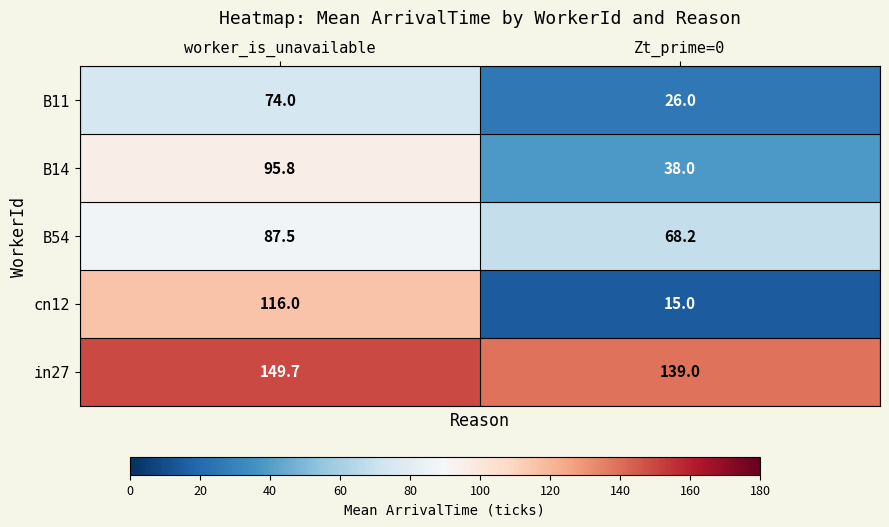

Where is in27 nearest to the value 144?

Zt_prime=0